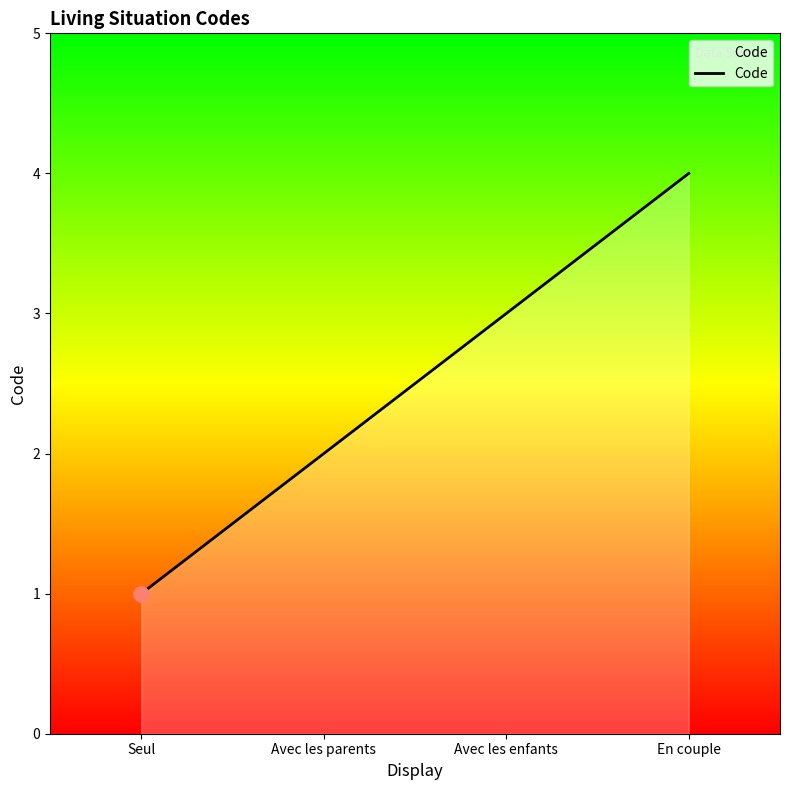

Approximately how many times larger is the value at En couple compared to Seul?

4.0